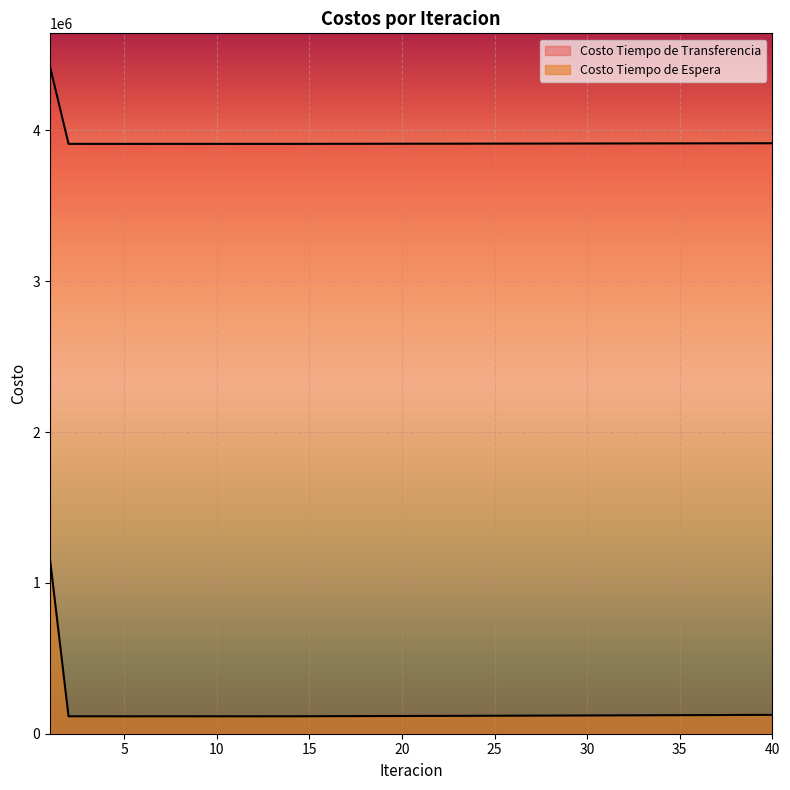

True or false: Costo Tiempo de Transferencia and Costo Tiempo de Espera intersect in this chart.

False